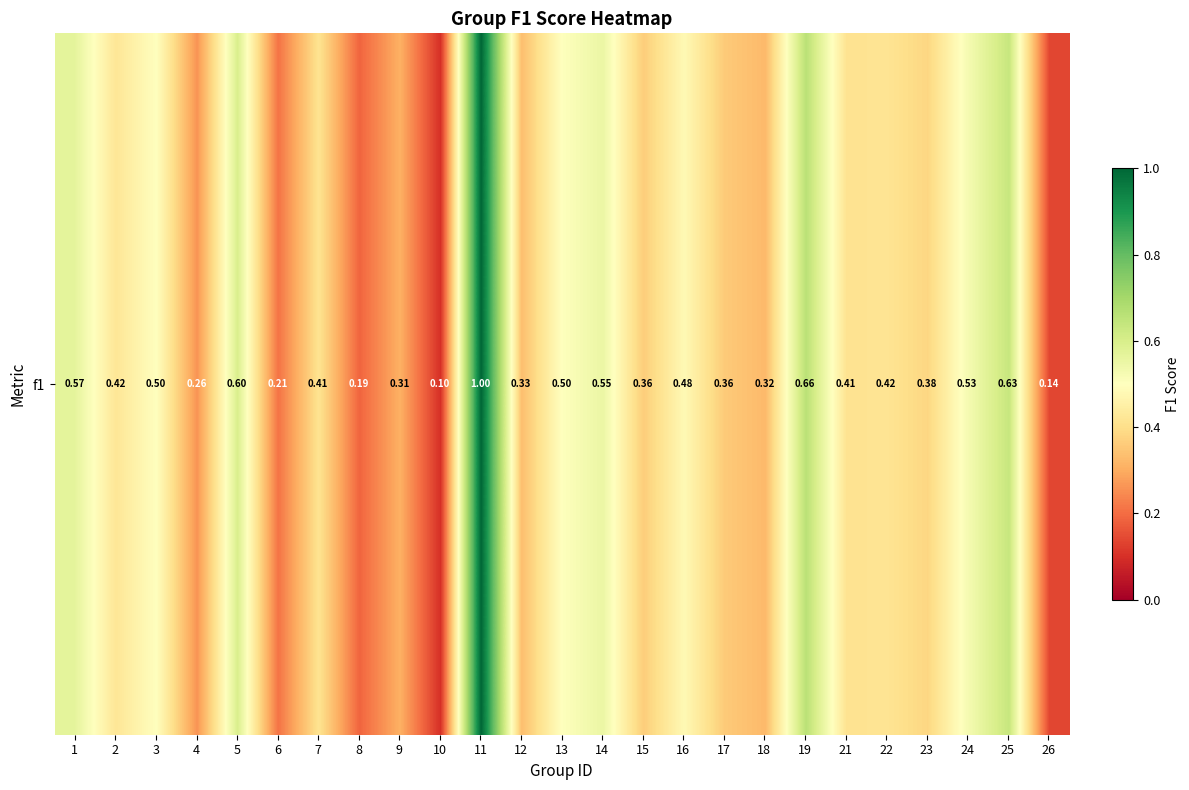

Is it true that the value at 17 is 0.2?

False